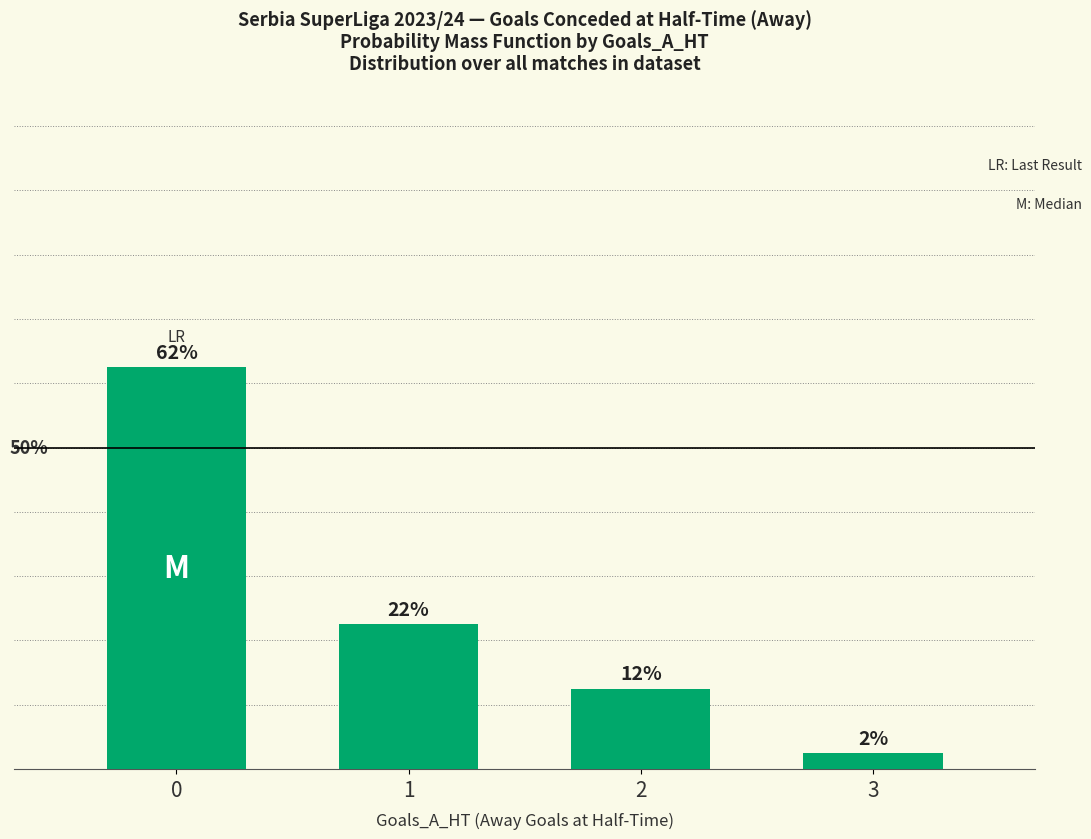

Reading left to right, list all the values displayed in this chart.

62.5	22.5	12.5	2.5